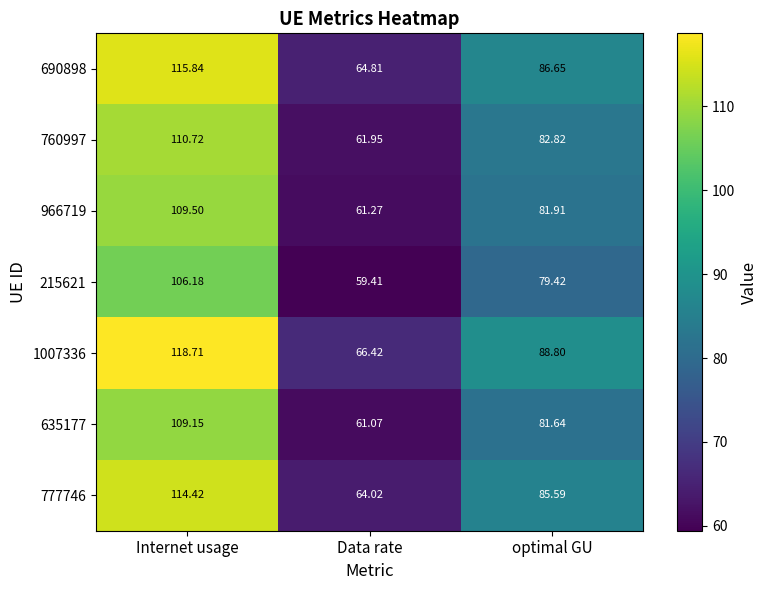

Which label corresponds to the smallest value in the chart?

Data rate